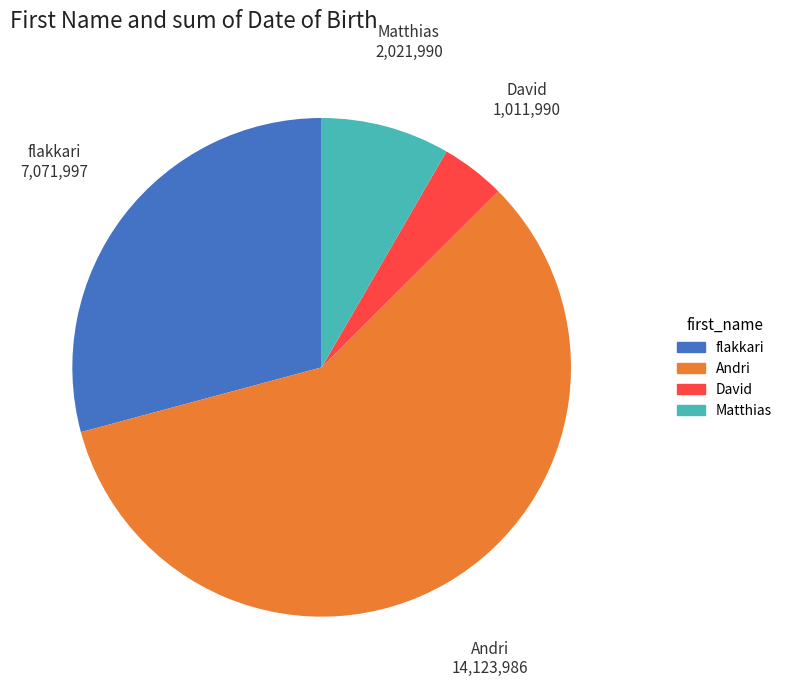

Is there any slice that represents more than half of the pie?

Yes